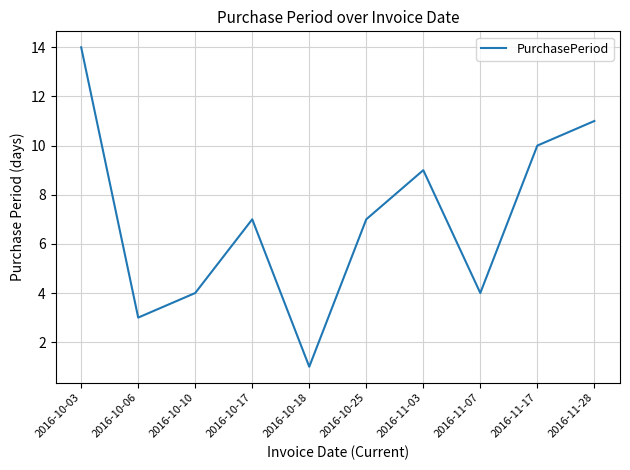

Which category has the lowest value across all series?

2016-10-18